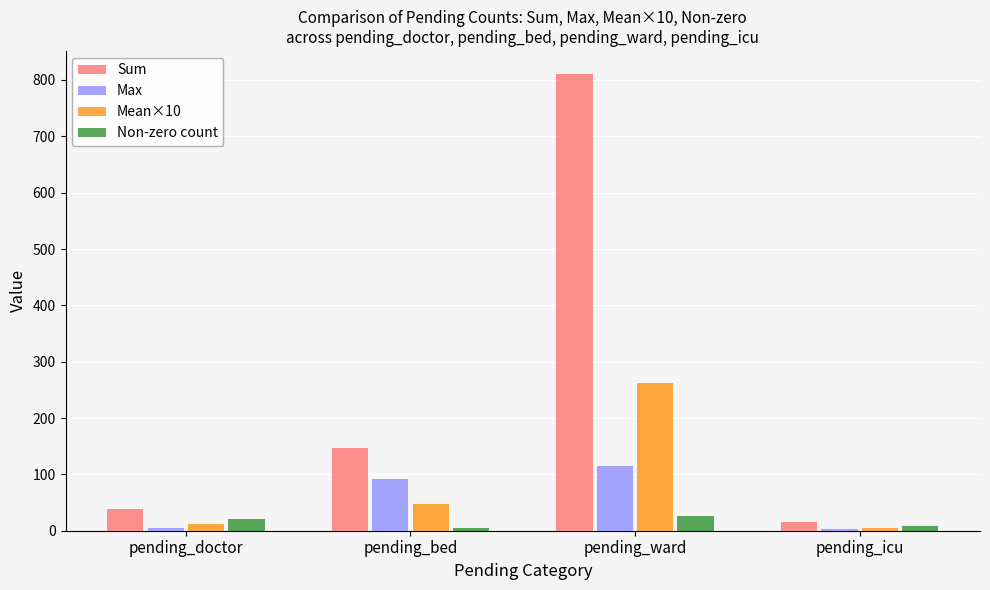

Which series has the largest range (max minus min)?

Sum